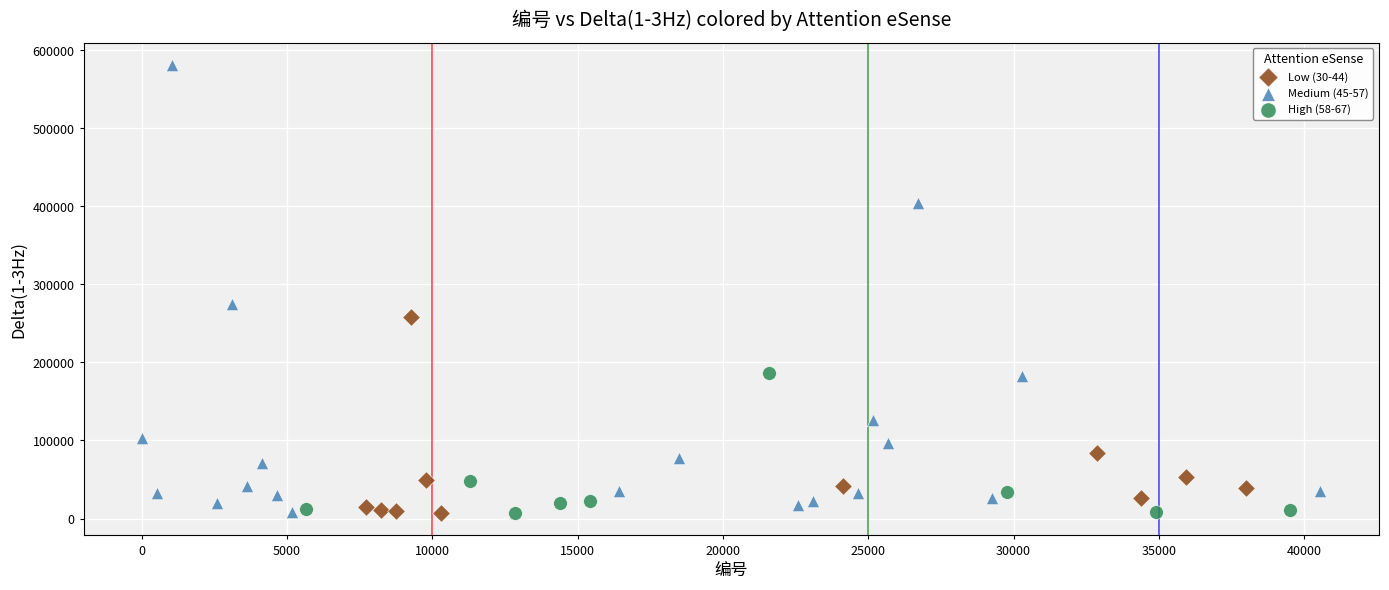

Which series reaches the maximum Y coordinate?

Medium (45-57)